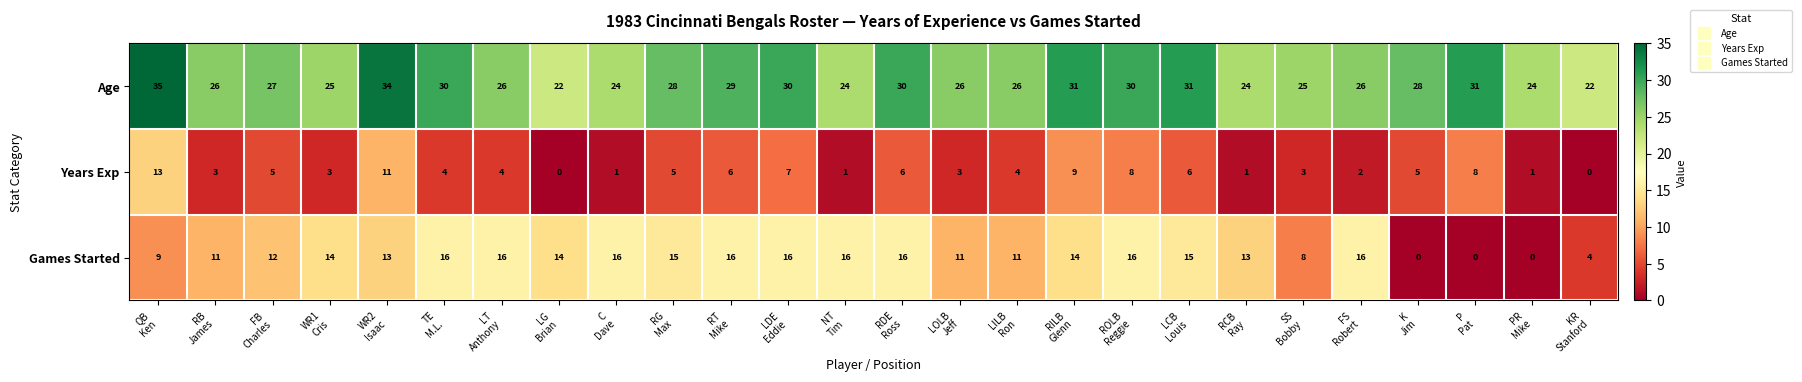

What is the maximum value for Years Exp?

13